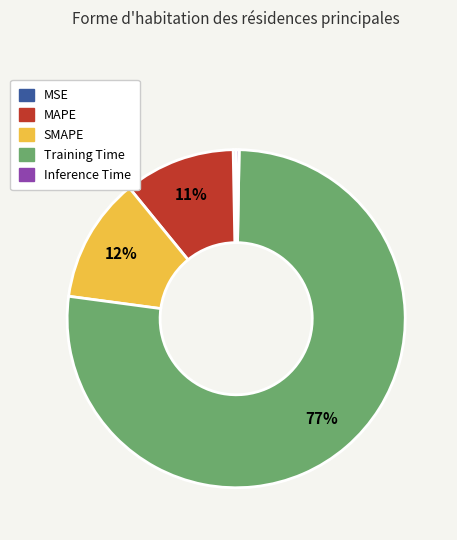

To the nearest percent, what portion does Training Time represent?

77%